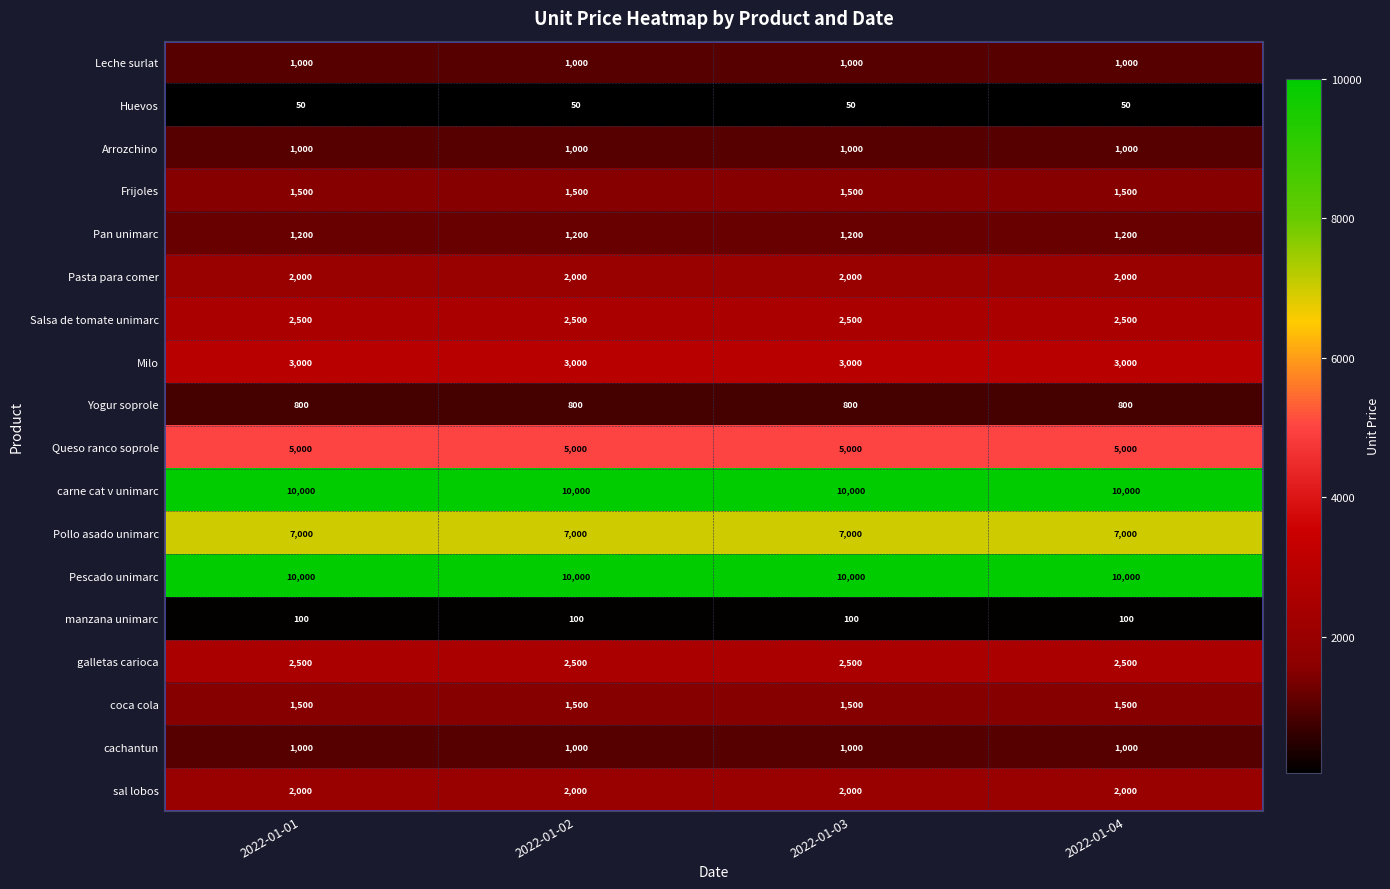

What is the minimum value for Pescado unimarc?

10000